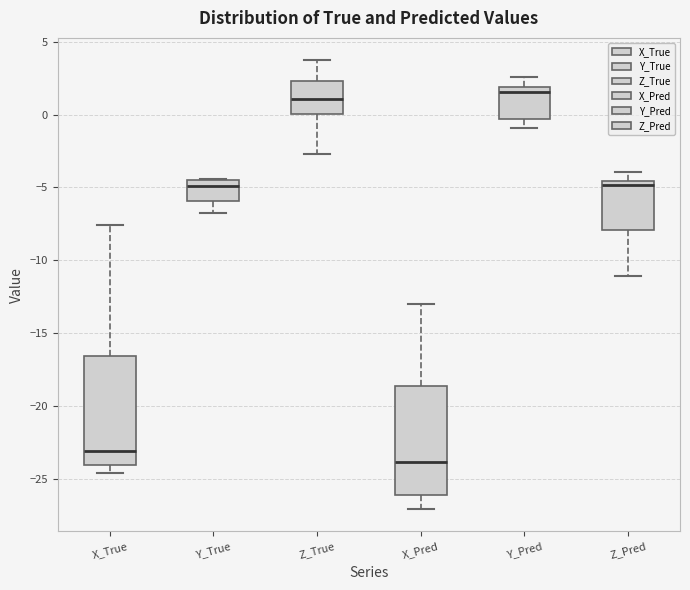

Reading left to right, read every box against the y-axis: the position of its median line, the range the box covers, and the ends of its whiskers. The values are not printed on the chart, so give them approximately, as read against the axis.

X_True: median -23.0, box -24.0 to -16.5, whiskers -24.5 to -7.5
Y_True: median -5.0, box -6.0 to -4.5, whiskers -7.0 to -4.5
Z_True: median 1.0, box 0.0 to 2.5, whiskers -2.5 to 3.5
X_Pred: median -24.0, box -26.0 to -18.5, whiskers -27.0 to -13.0
Y_Pred: median 1.5, box -0.5 to 2.0, whiskers -1.0 to 2.5
Z_Pred: median -5.0, box -8.0 to -4.5, whiskers -11.0 to -4.0